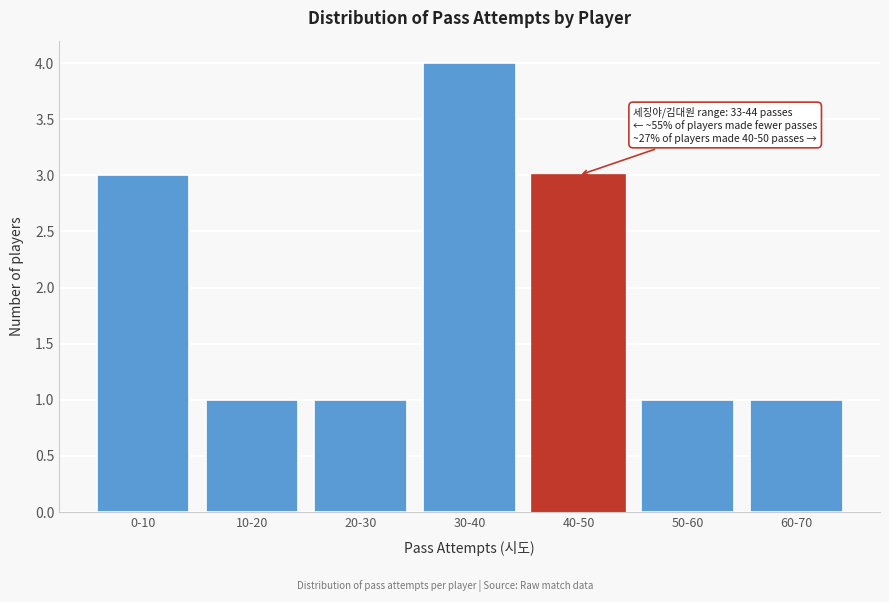

Reading right to left, list all the values displayed in this chart.

60-70=1	50-60=1	40-50=3	30-40=4	20-30=1	10-20=1	0-10=3